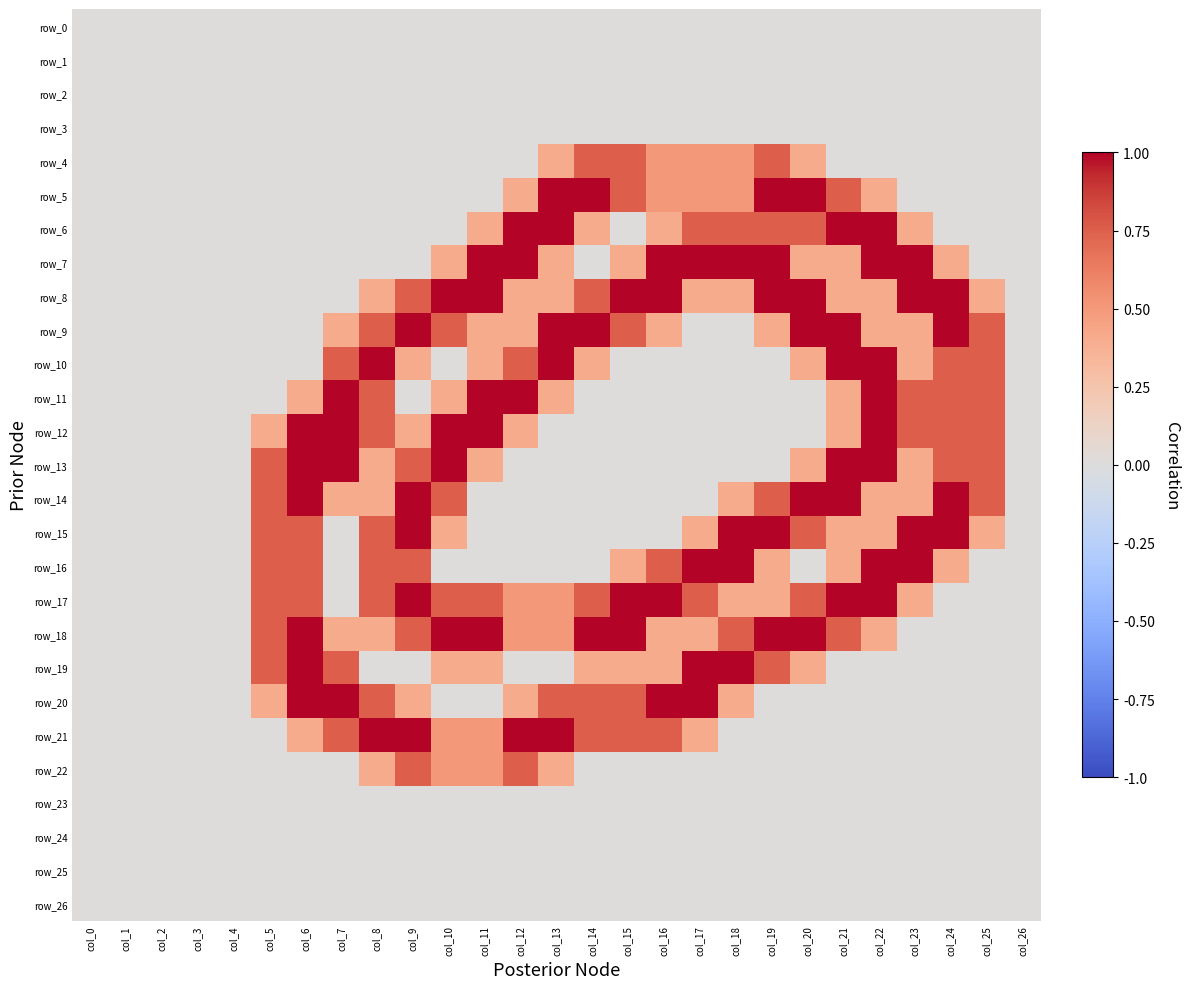

List the labels in order of row_8 value, largest first.

col_10, col_11, col_15, col_16, col_19, col_20, col_23, col_24, col_9, col_14, col_8, col_12, col_13, col_17, col_18, col_21, col_22, col_25, col_0, col_1, col_2, col_3, col_4, col_5, col_6, col_7, col_26